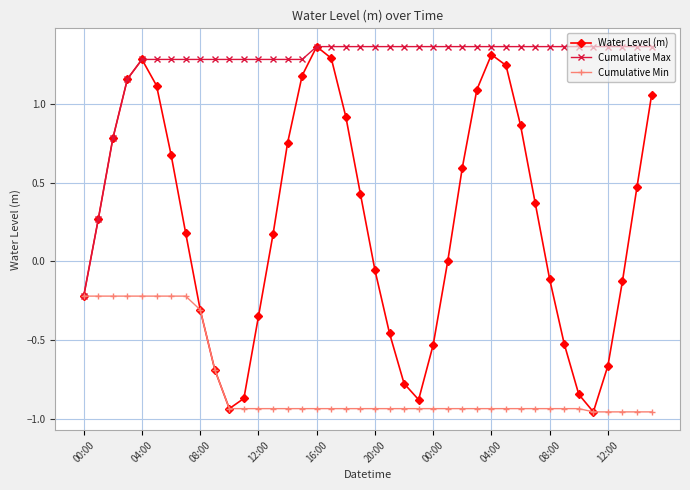

Which series has the widest spread of values?

Water Level (m)